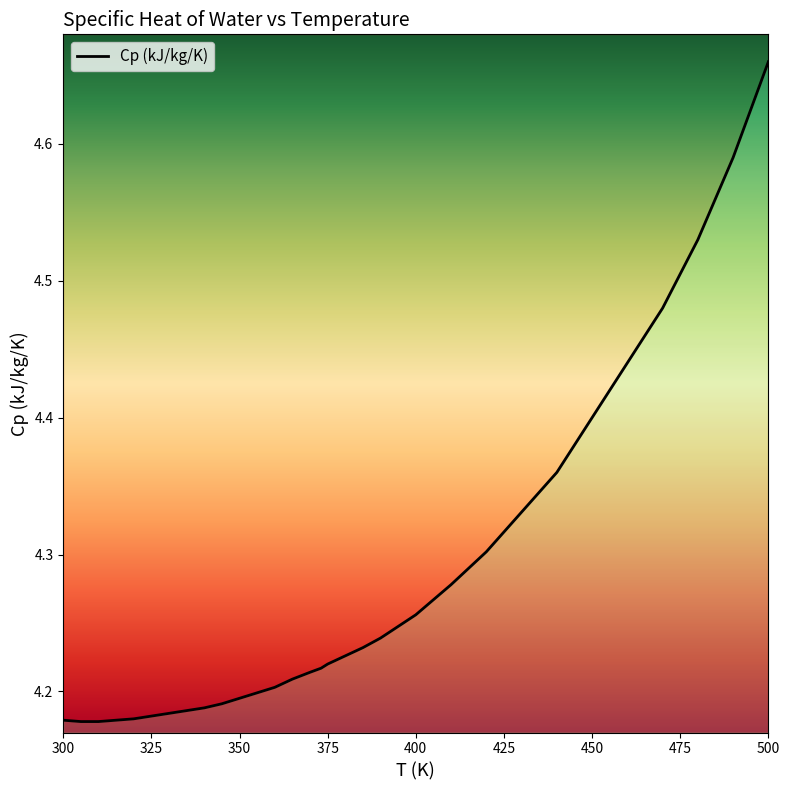

What is the value of the 5th point from the left?

4.2